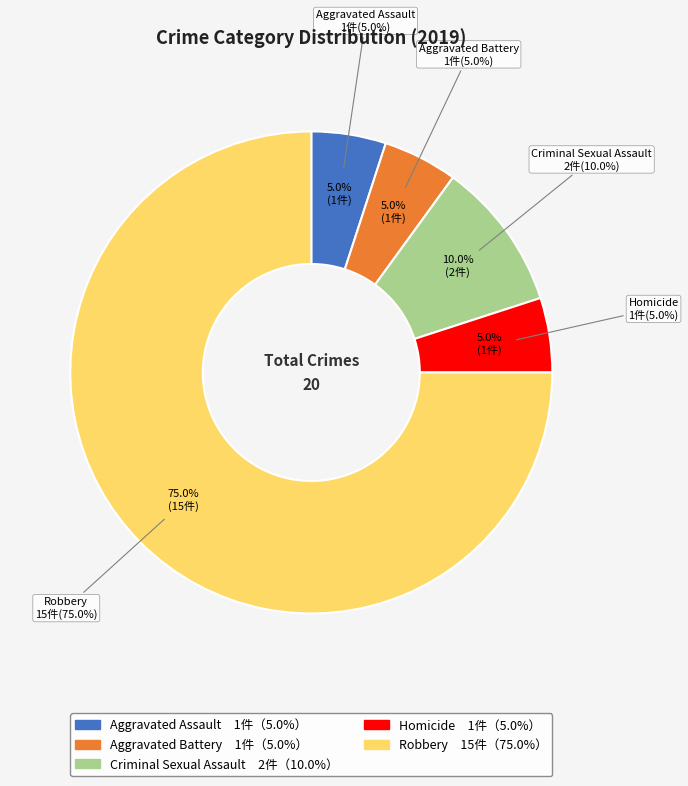

Which slice is the largest?

Robbery